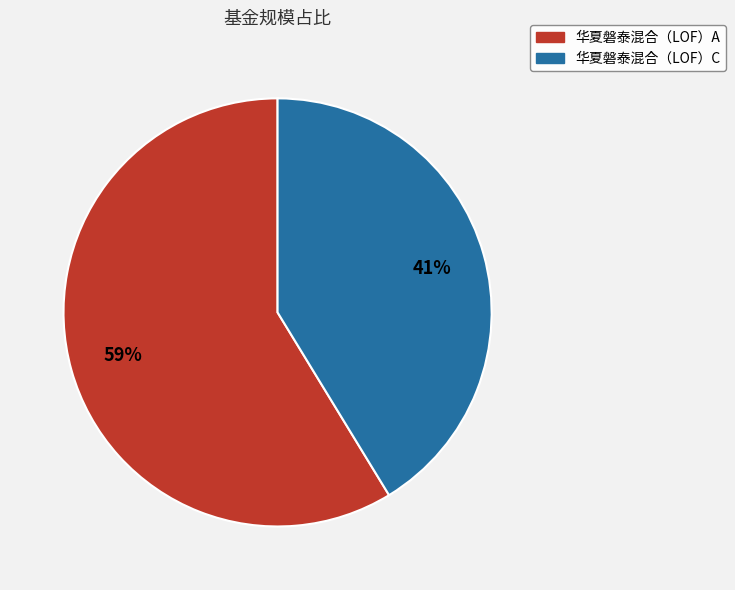

To the nearest percent, what percentage of the pie is 华夏磐泰混合（LOF）C?

41%